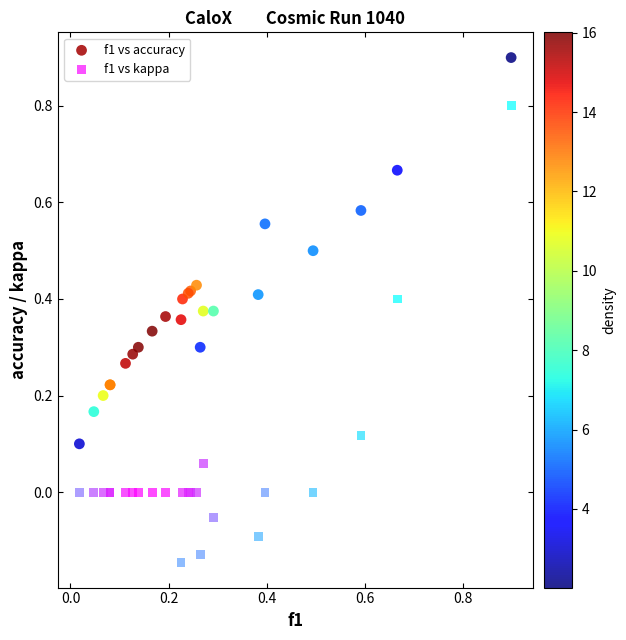

Which series contains the lowest Y value?

f1 vs kappa